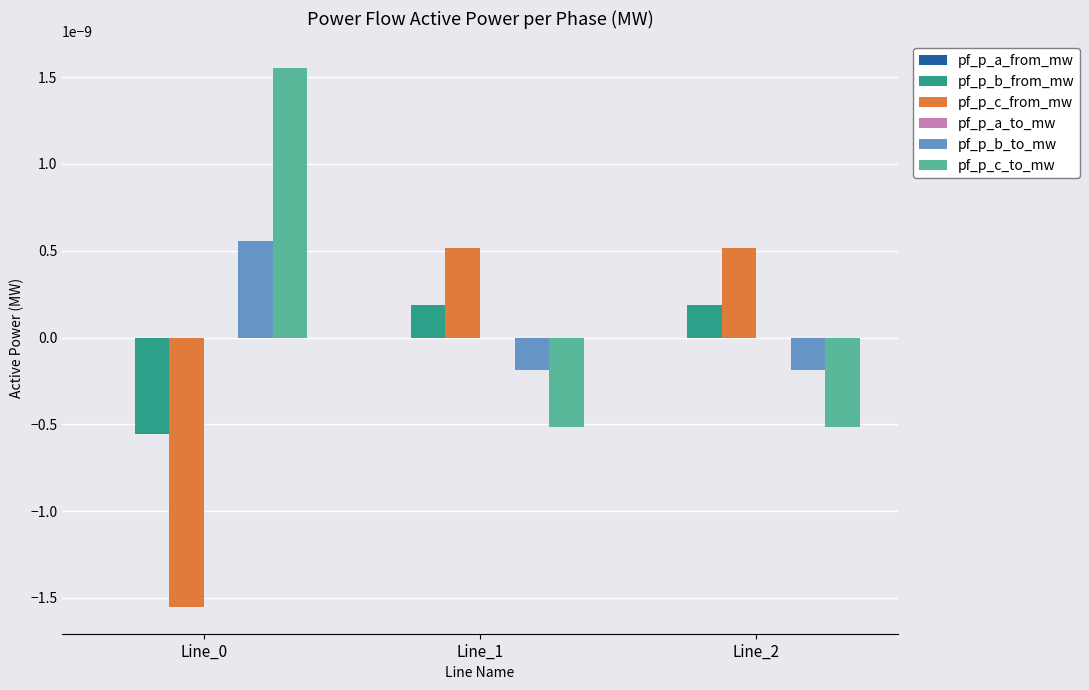

Is it true that pf_p_b_to_mw equals 0.0 at Line_0?

True